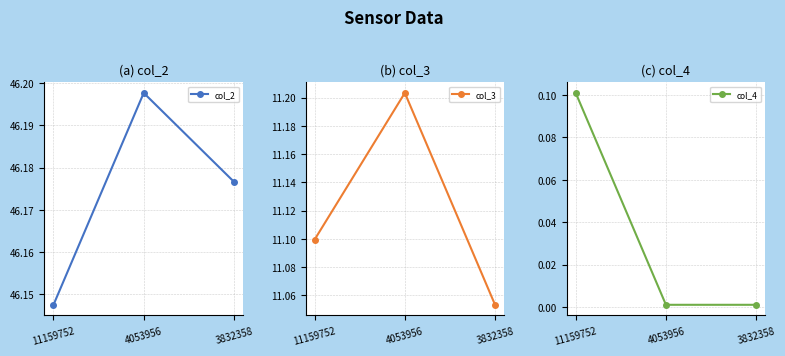

What is the spread (max minus min) of values at 11159752?

46.0